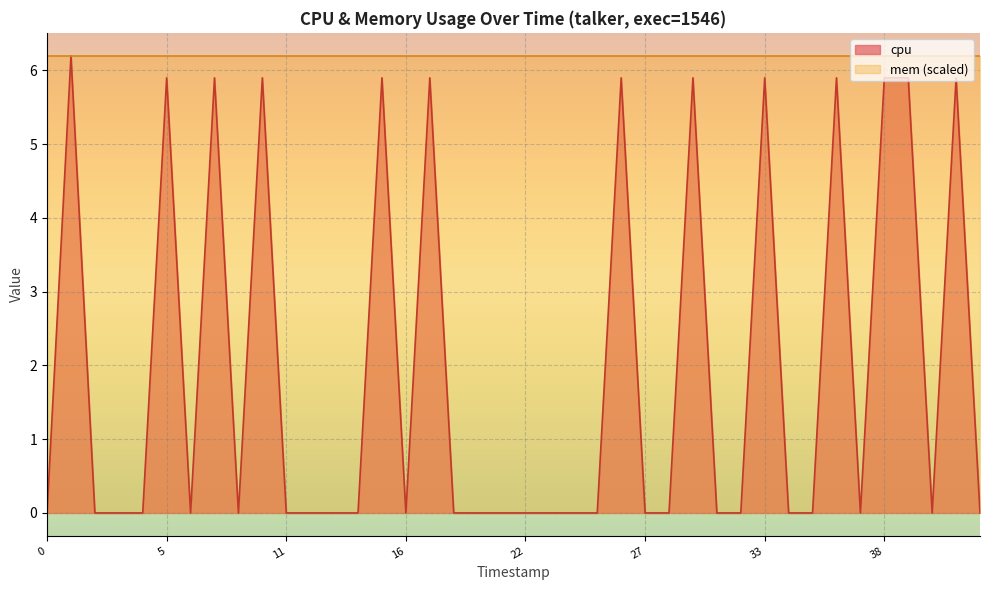

What is the sum of all values?

77.0